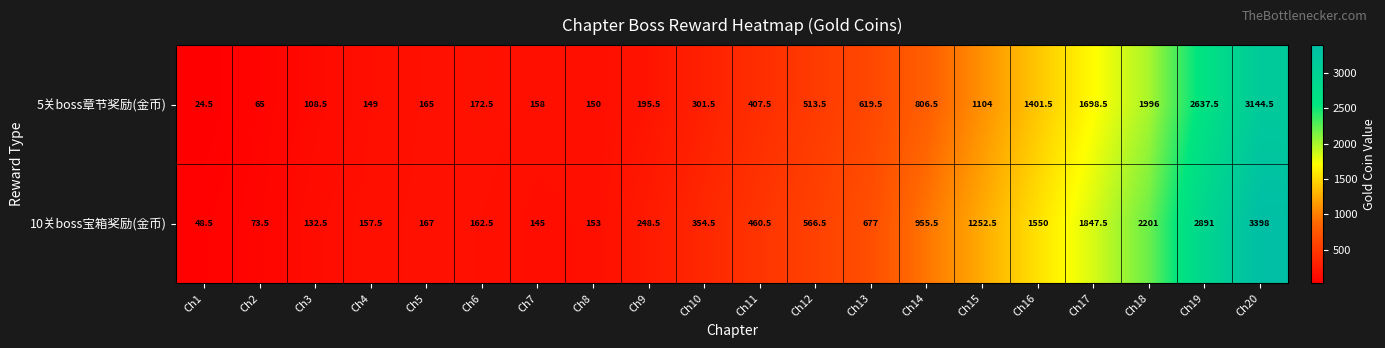

How many data points in 5关boss章节奖励(金币) are above 407?

10